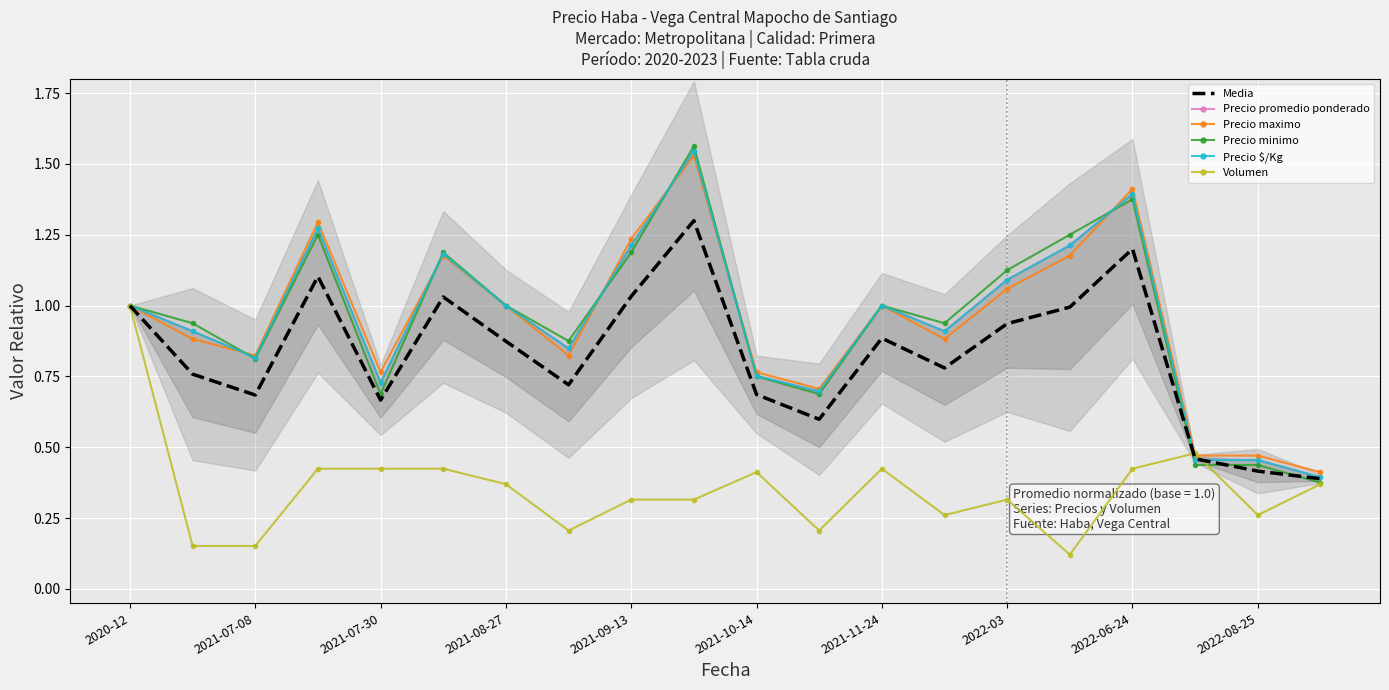

The Precio maximo series shows 1.6 at 2021-08-27. True or false?

False